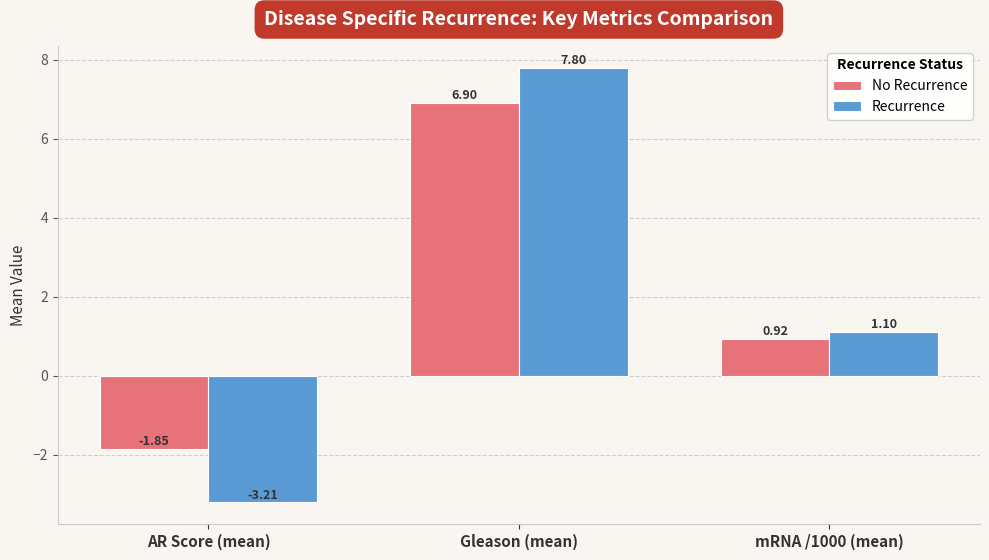

What is the average value of the No Recurrence series?

2.0